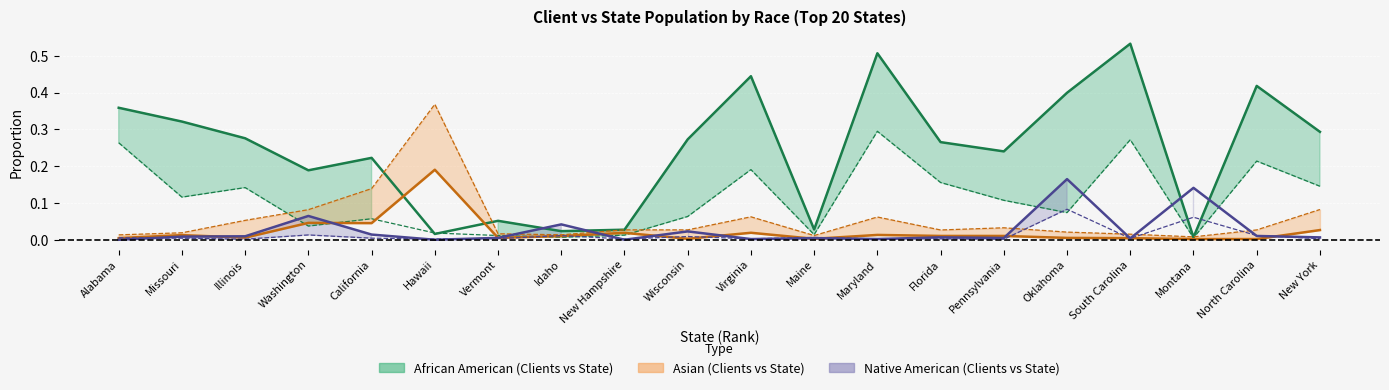

In Asian_state, how many points are higher than both neighbors (excluding endpoints)?

5